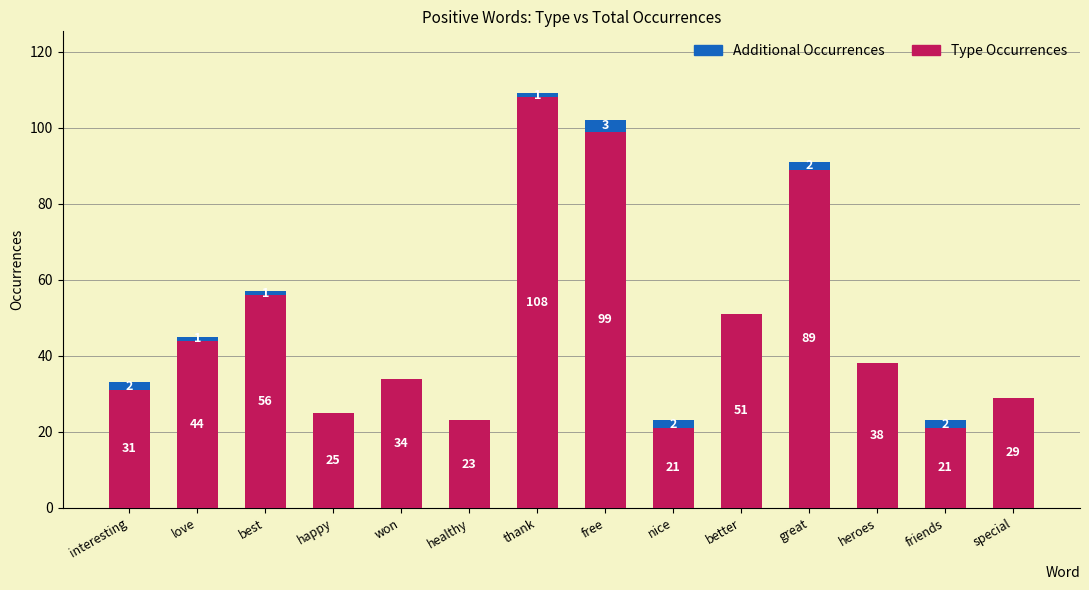

At which label does Type Occurrences reach its peak?

thank